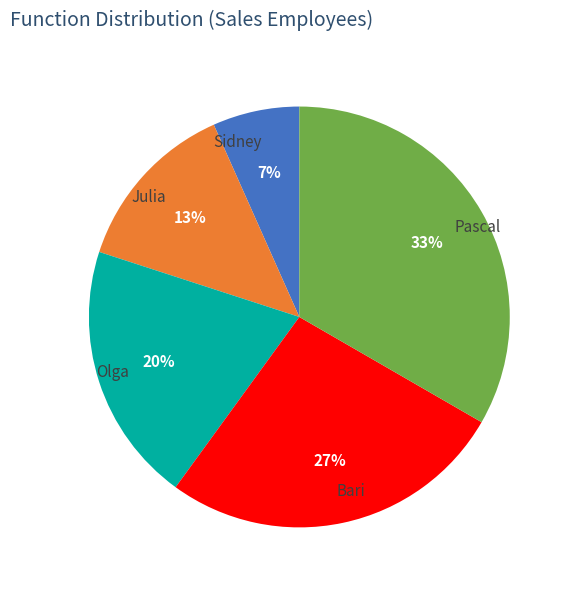

What is the smallest slice in the pie chart?

Sidney